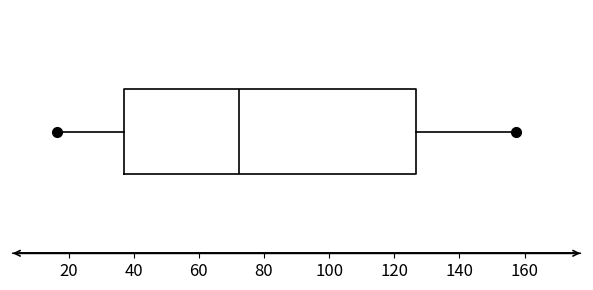

Where does the right whisker of the box end on the x-axis? The values are not printed on the chart, so give them approximately, as read against the axis.

158